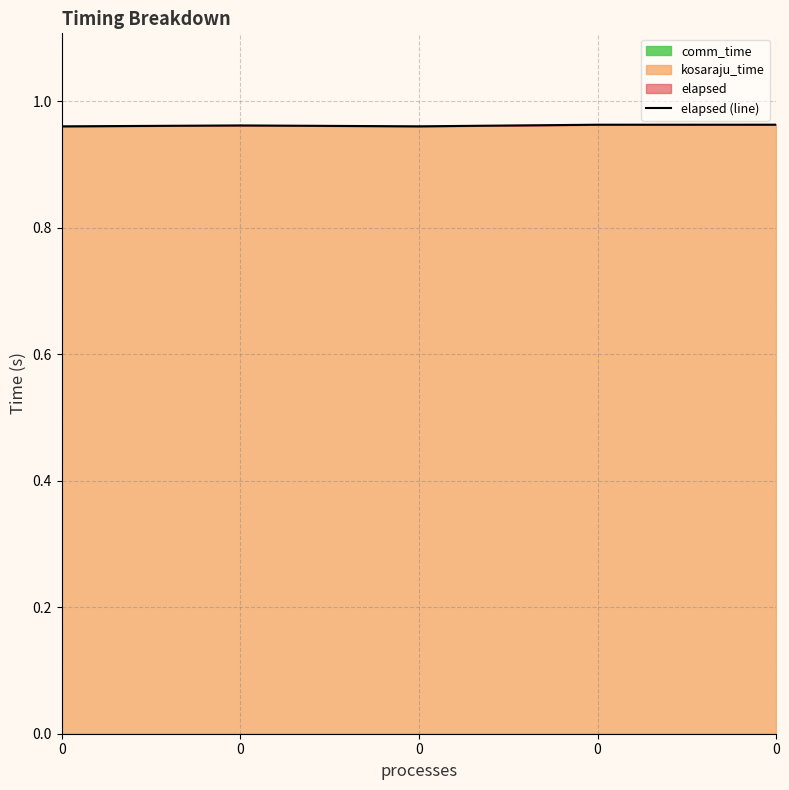

Read the value at 0.

1.0